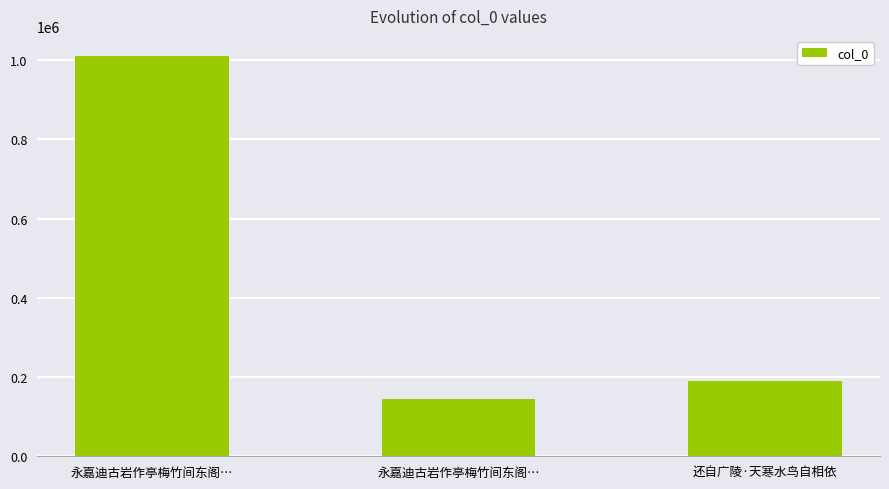

The value at 还自广陵·天寒水鸟自相依 is 189859. True or false?

True